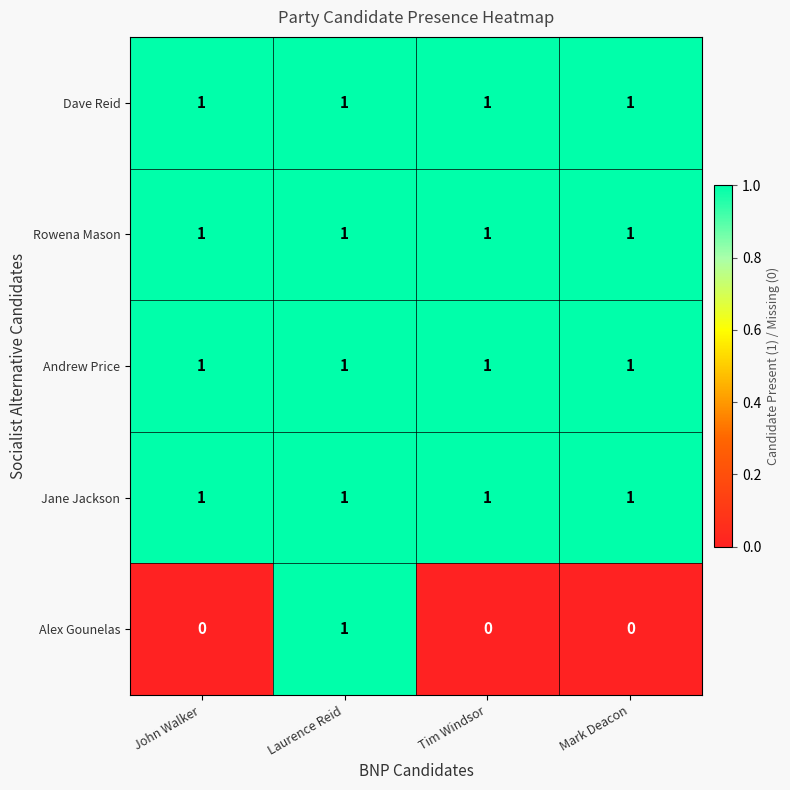

Reading right to left, transcribe all the data shown in this chart.

Dave Reid: Mark Deacon=1	Tim Windsor=1	Laurence Reid=1	John Walker=1
Rowena Mason: Mark Deacon=1	Tim Windsor=1	Laurence Reid=1	John Walker=1
Andrew Price: Mark Deacon=1	Tim Windsor=1	Laurence Reid=1	John Walker=1
Jane Jackson: Mark Deacon=1	Tim Windsor=1	Laurence Reid=1	John Walker=1
Alex Gounelas: Mark Deacon=0	Tim Windsor=0	Laurence Reid=1	John Walker=0